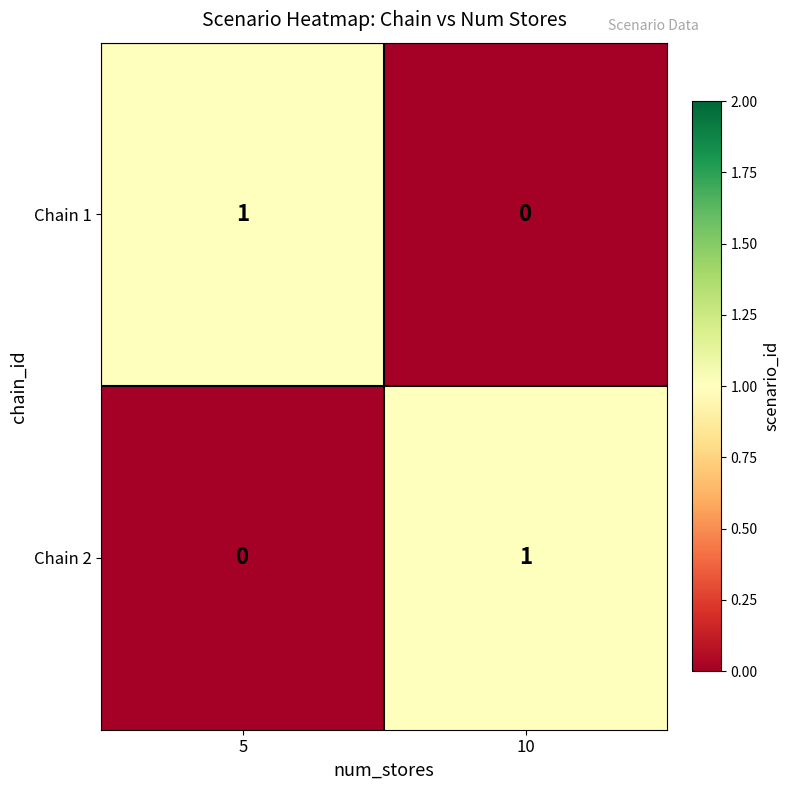

Is it true that Chain 2 equals 1 at 5?

False